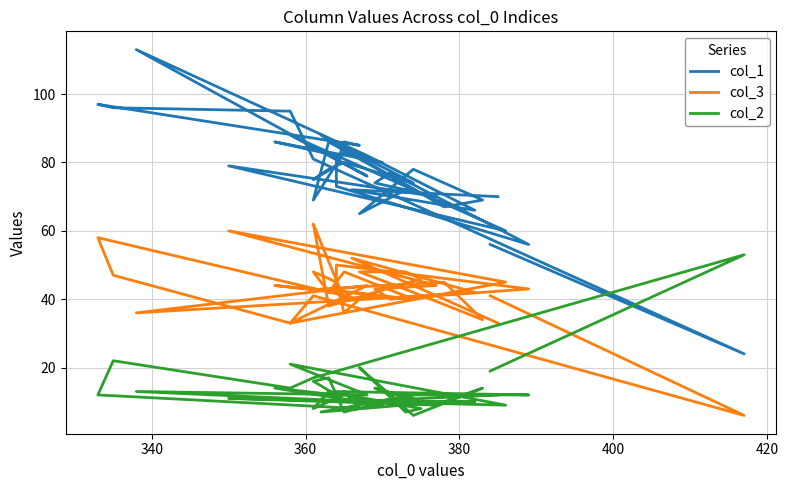

How many series are shown in this chart?

3